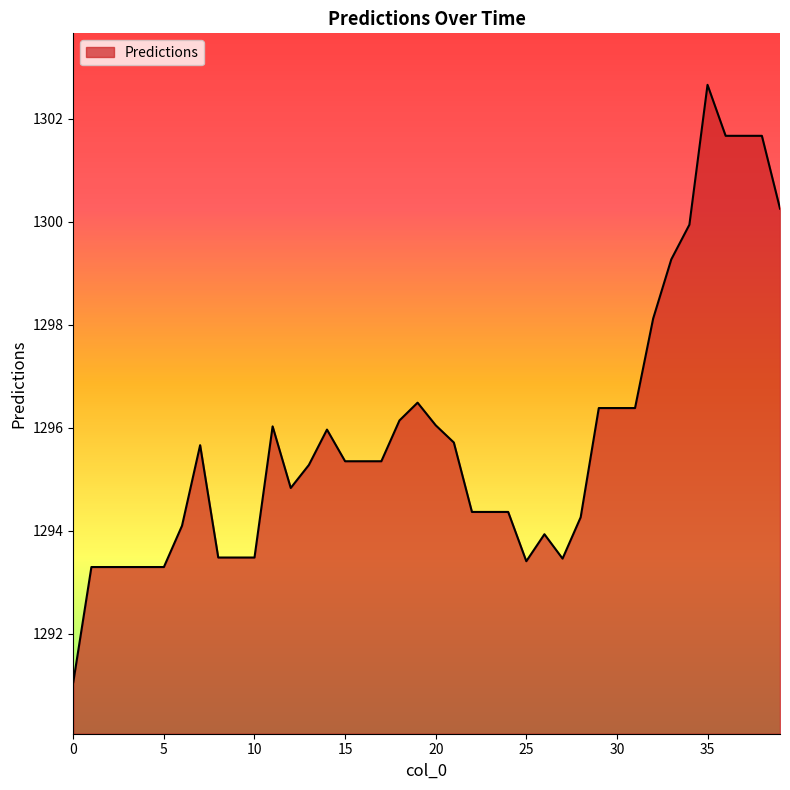

What is the maximum value shown in the chart?

1302.7